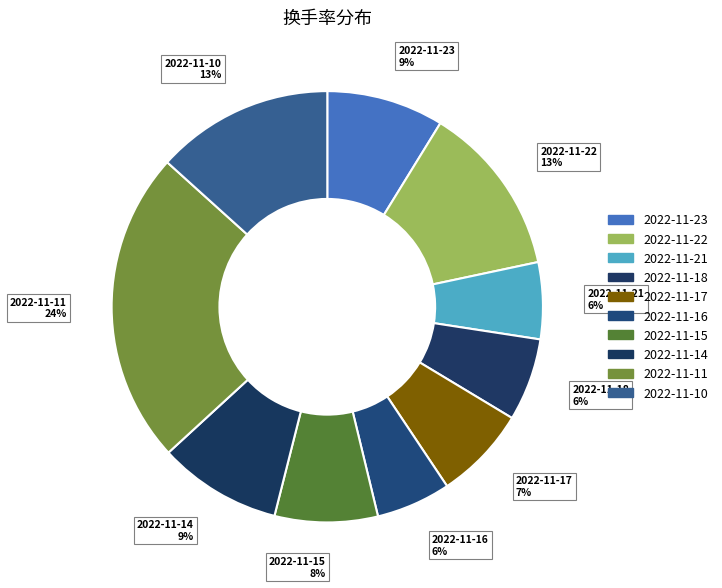

How many slices are in this pie chart?

10